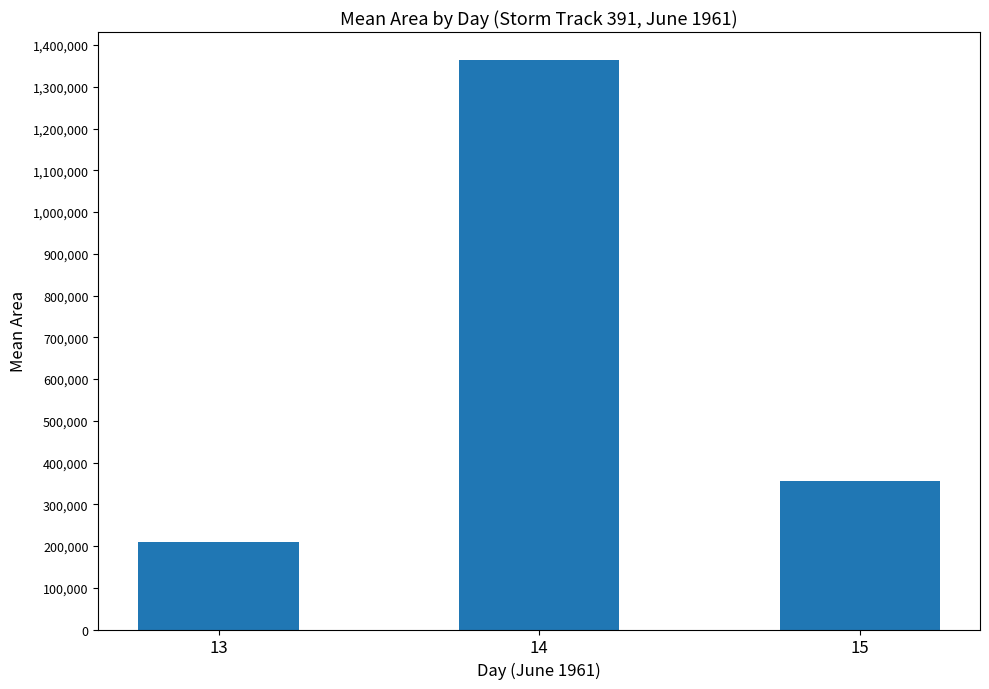

How many data points does each series have?

3